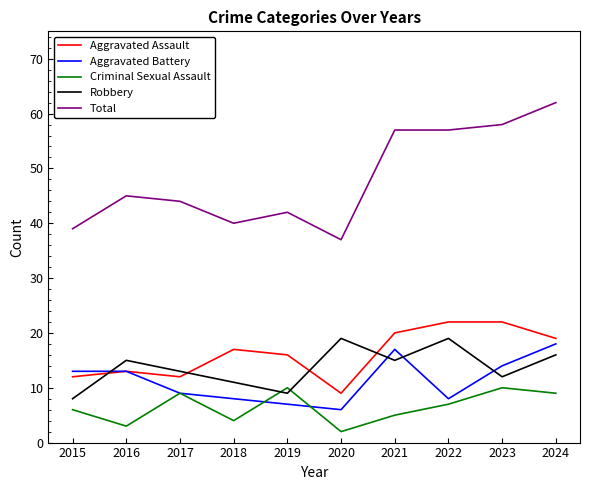

At which category does the chart reach its minimum across all series?

2020